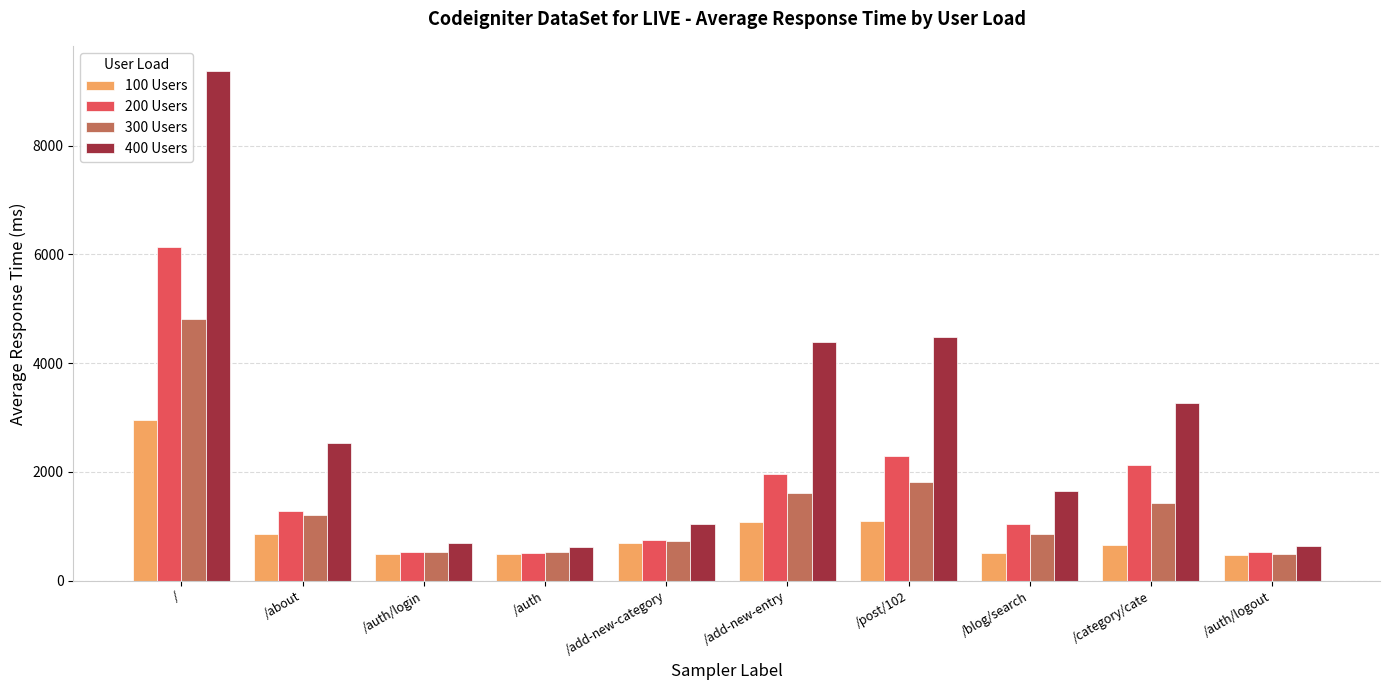

Which category has the highest value across all series?

/